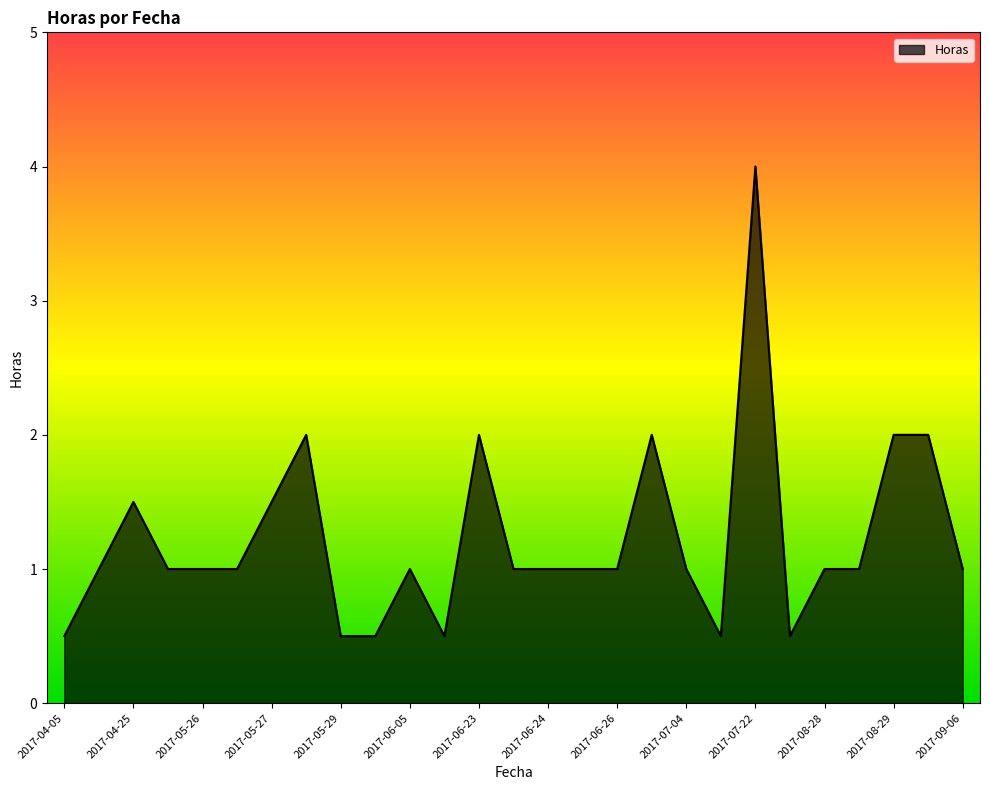

What is the difference between the maximum and minimum values?

3.5